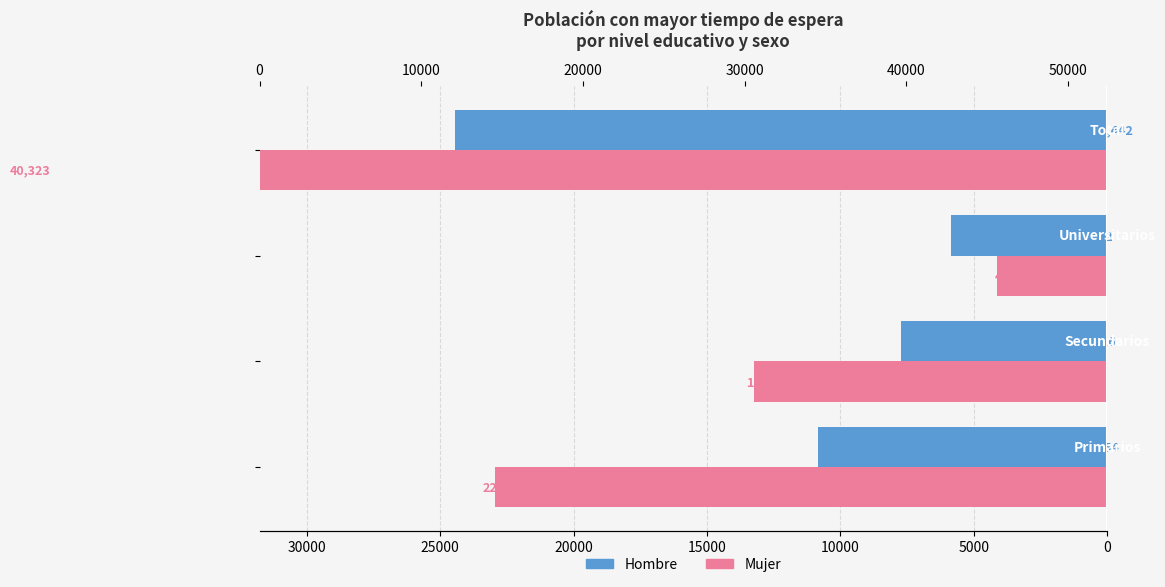

How many distinct data groups are displayed?

2